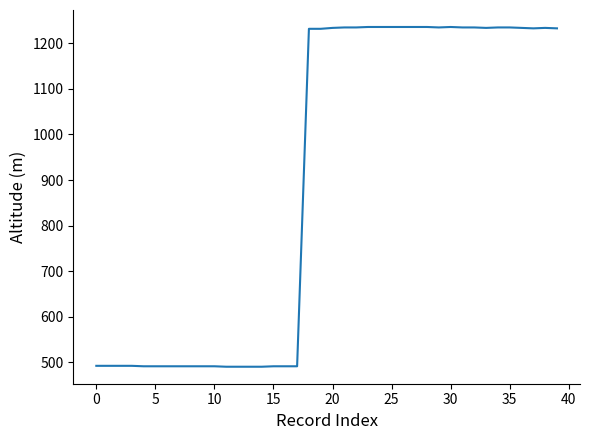

What is the maximum value shown in the chart?

1236